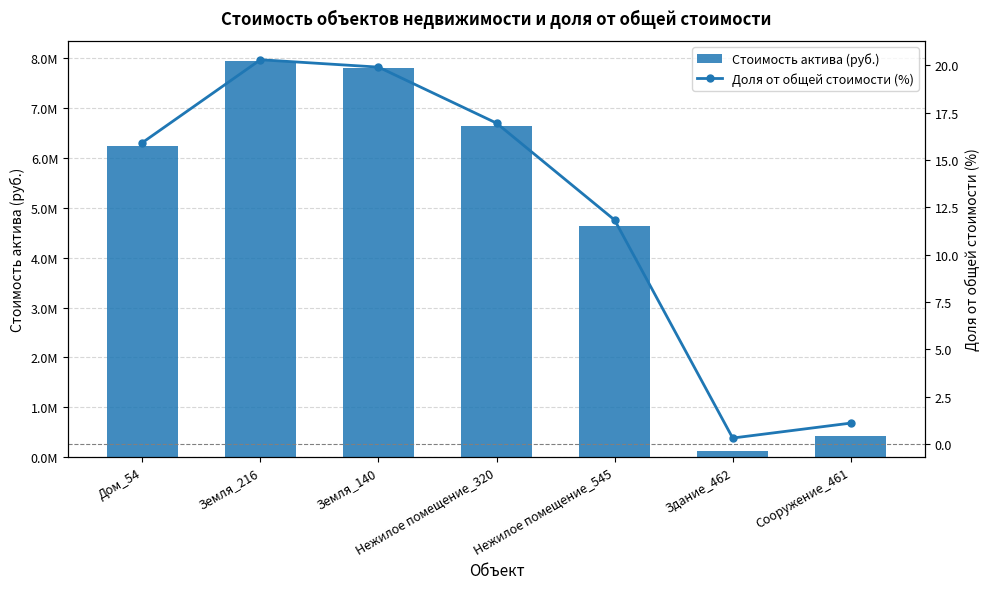

Where does the Стоимость актива (руб.) series first go above 6239000?

Земля_216